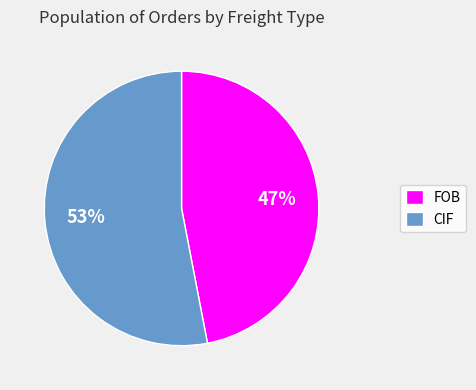

Which slice is the largest?

CIF